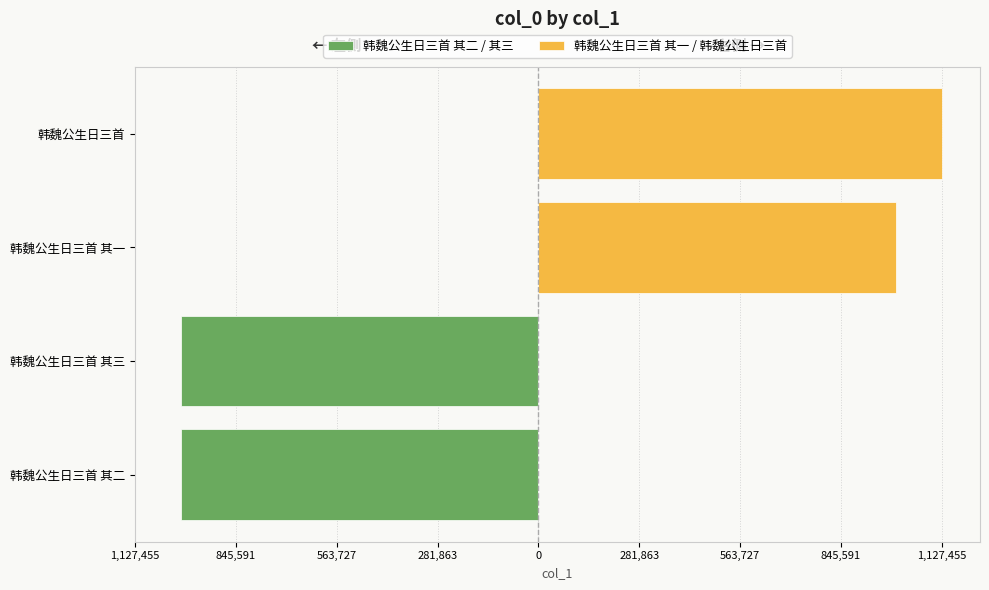

Is the value of 韩魏公生日三首 其二 / 其三 at 1,127,455 greater than the value of 韩魏公生日三首 其一 / 韩魏公生日三首 at 1,127,455?

No